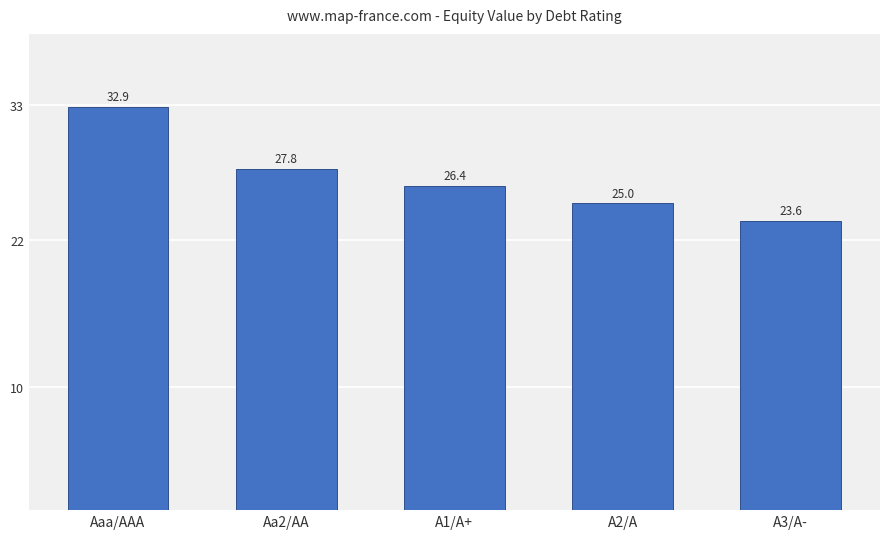

Which has a higher value, A2/A or A3/A-?

A2/A